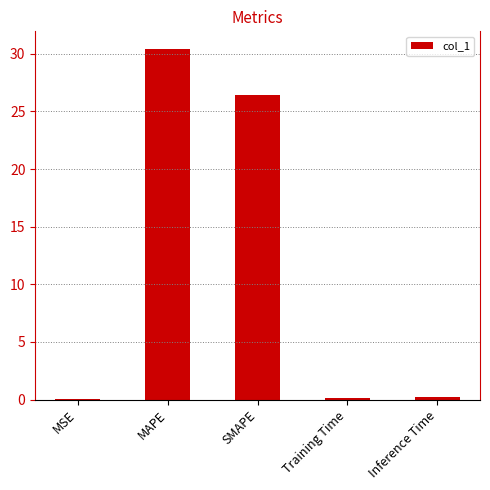

Does the chart contain stacked bars?

No